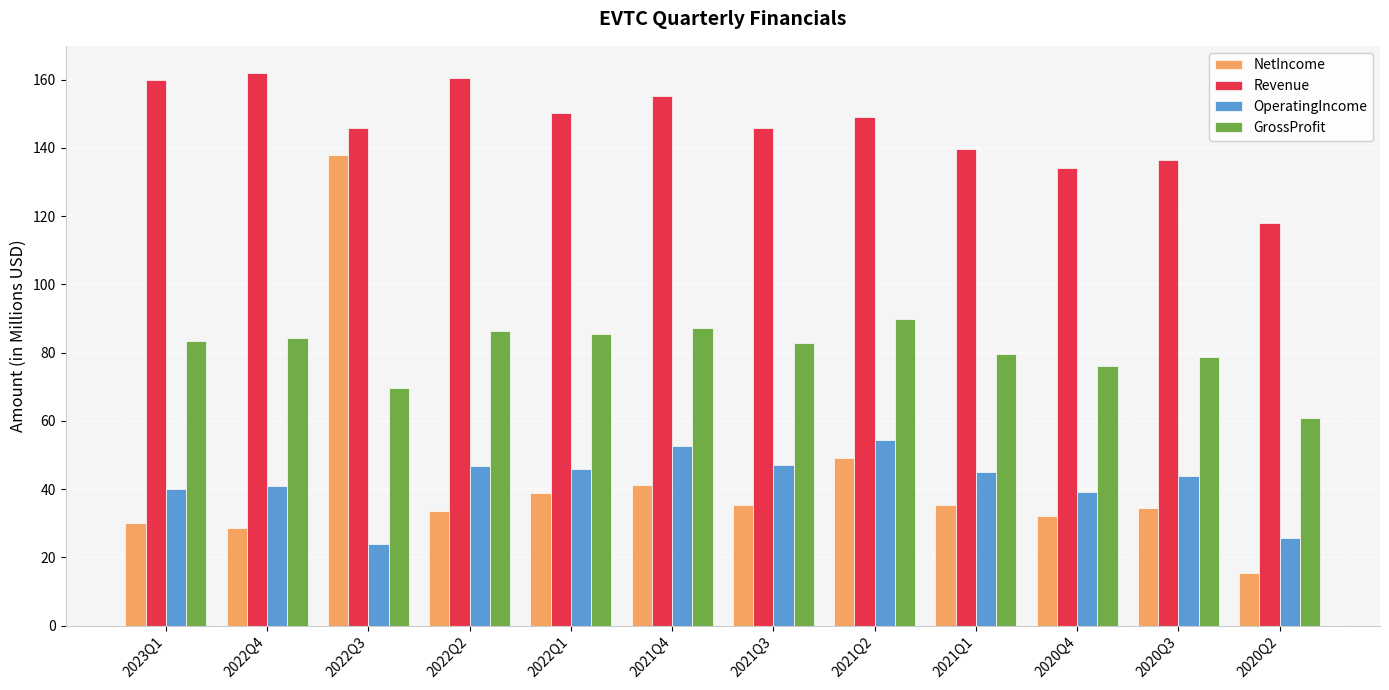

What is the difference between the second highest and second lowest values in the OperatingIncome series?

27.2